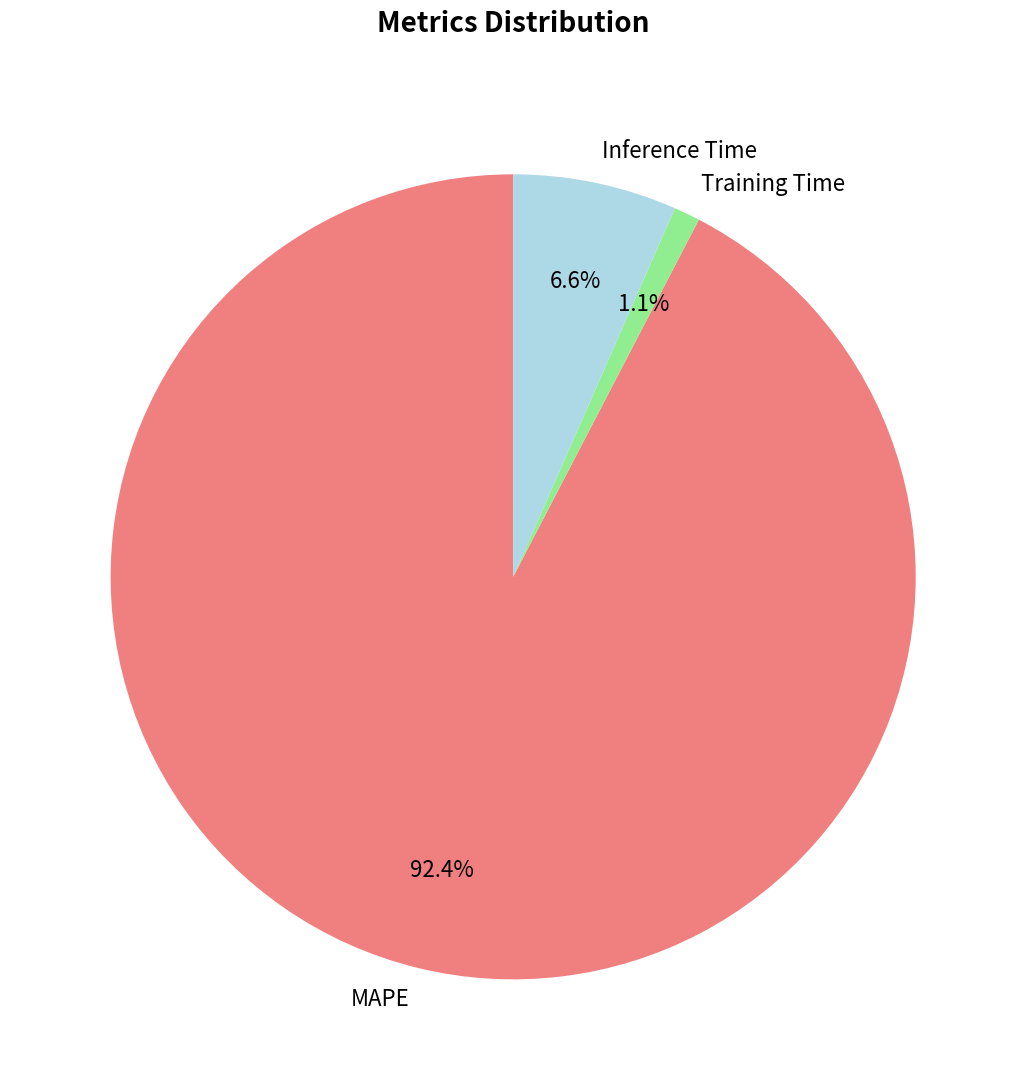

Combined, what portion of the pie is Training Time and MAPE?

93.4%